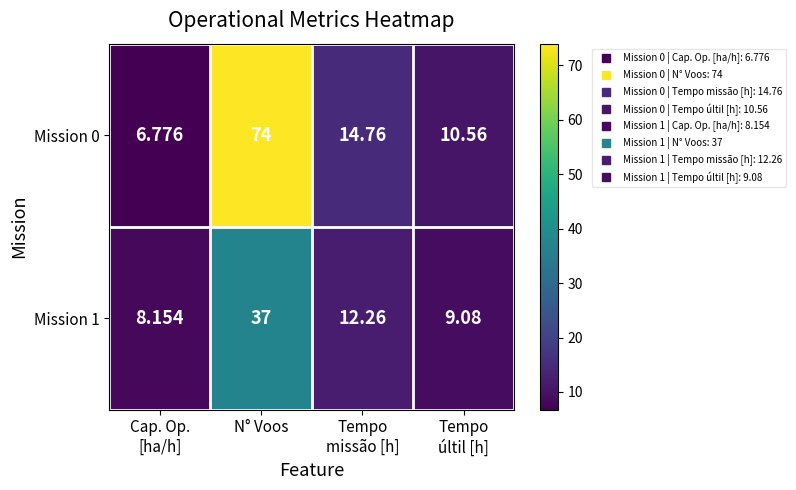

At which category is the sum across all series the highest?

N° Voos